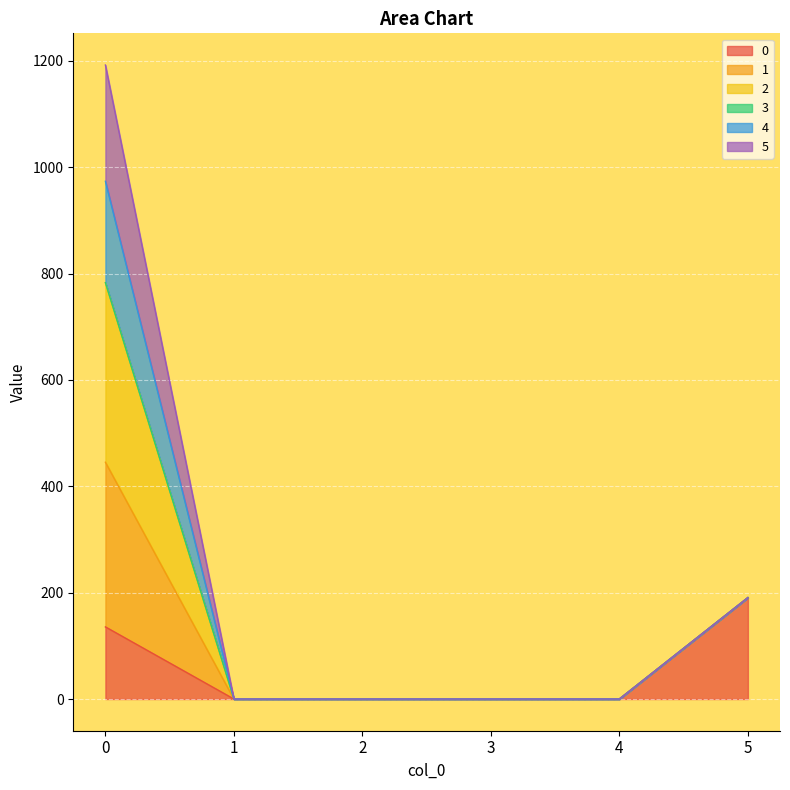

Which label corresponds to the smallest value in the chart?

1